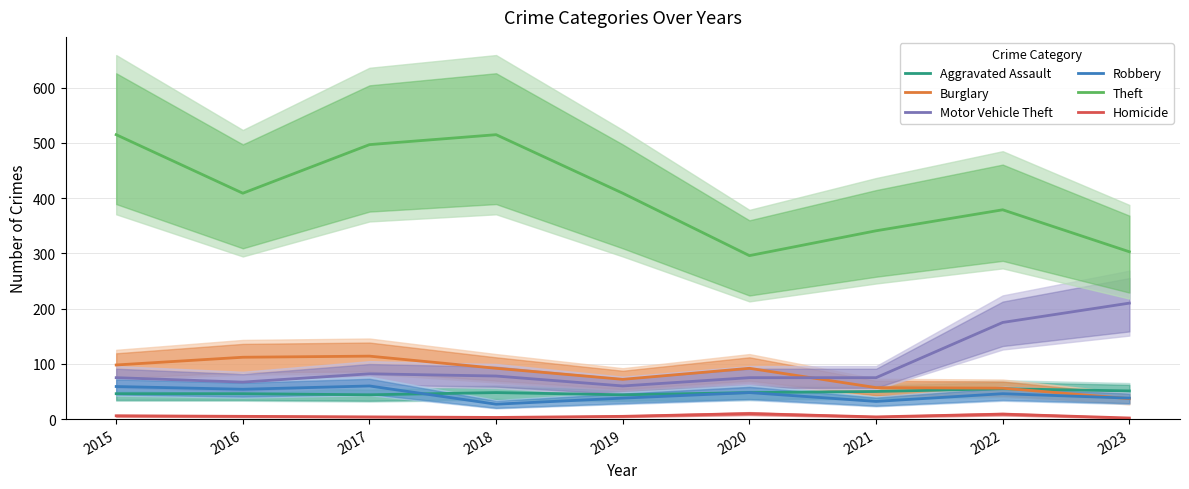

How many times do Robbery and Aggravated Assault cross each other?

1